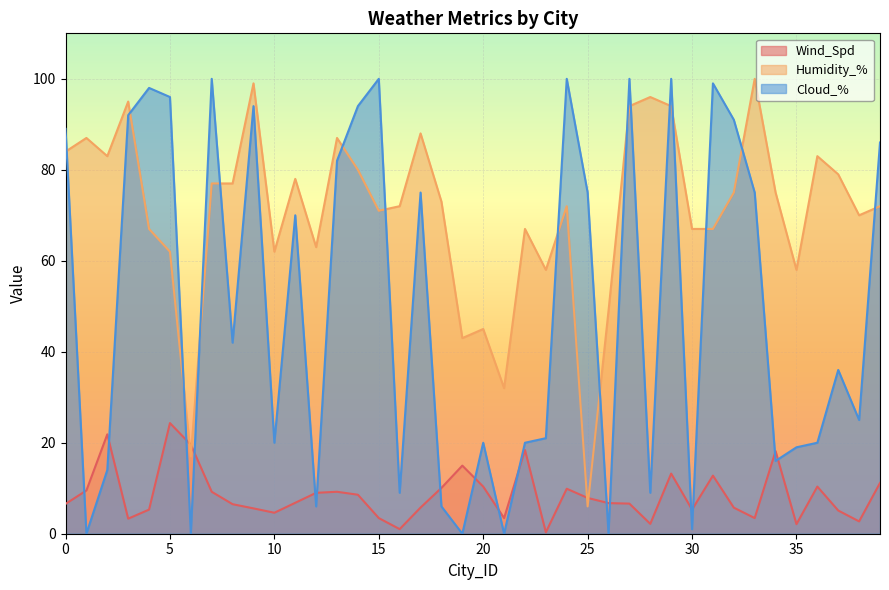

How many interior local peaks does the Humidity_% series have?

12